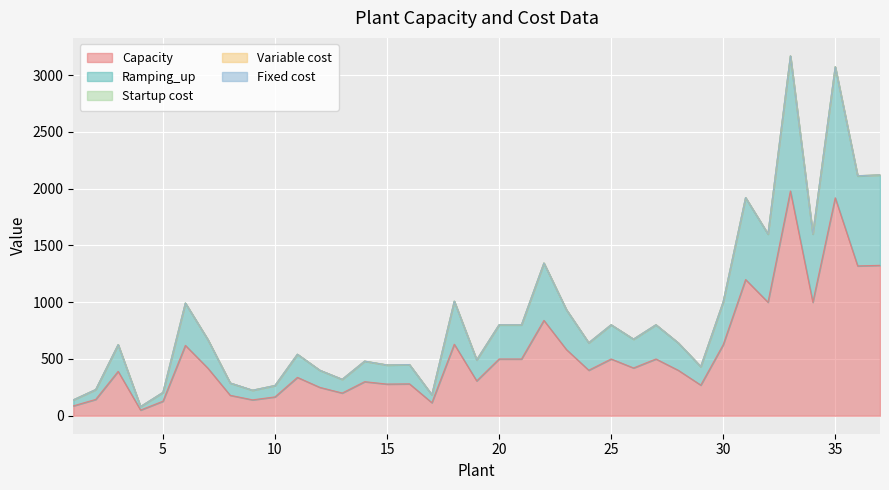

Between 8 and 30, which series saw the biggest shift?

Capacity